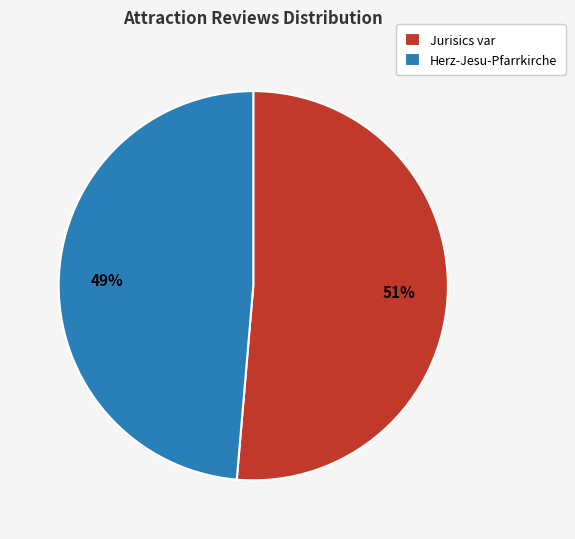

What percentage is the Herz-Jesu-Pfarrkirche slice, to the nearest percent?

49%